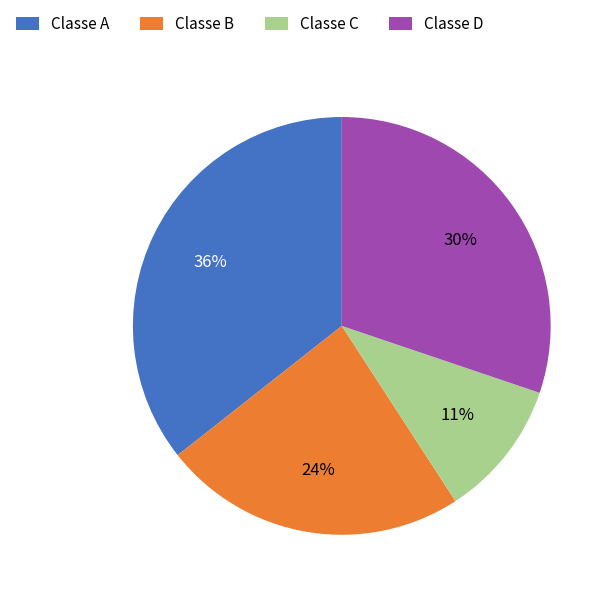

Is there any slice that represents more than half of the pie?

No